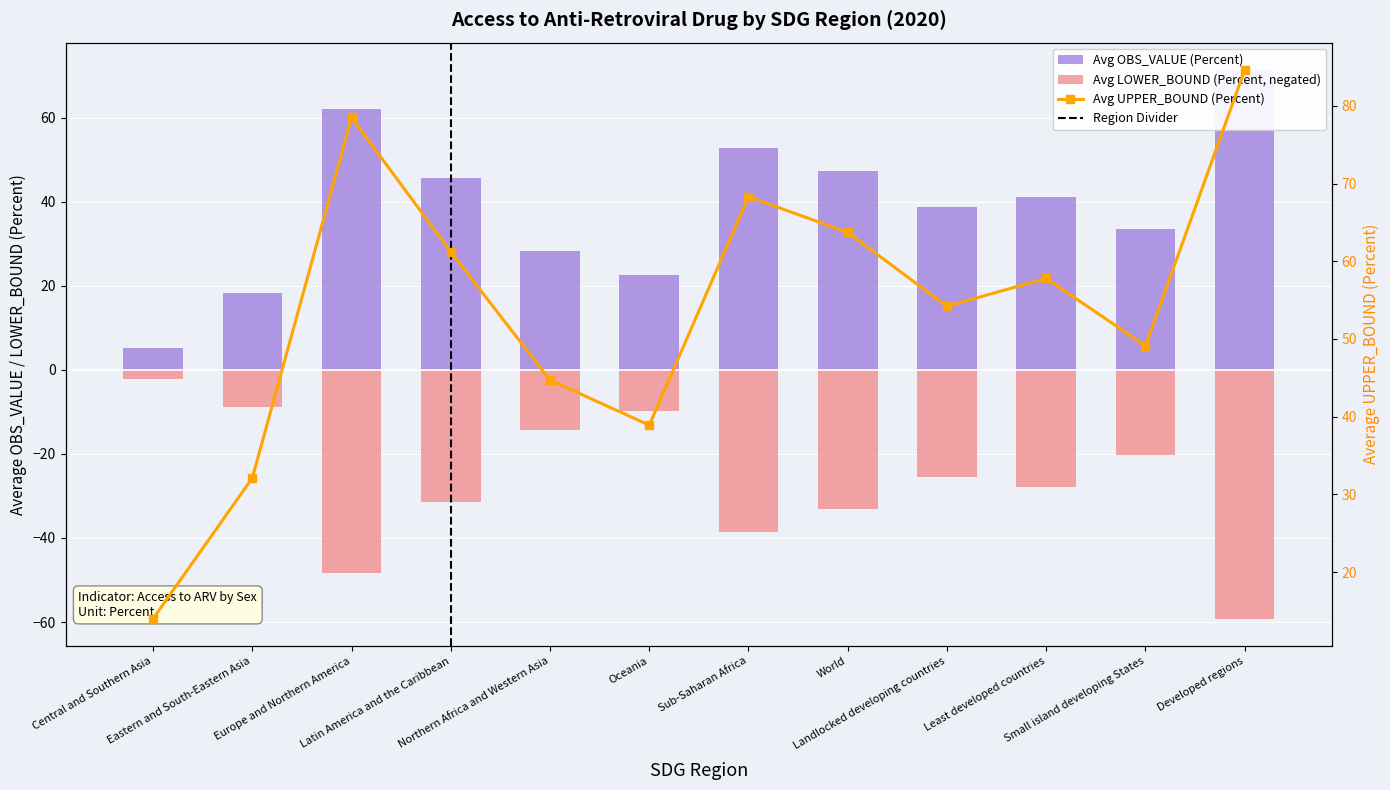

What is the sum of all Avg UPPER_BOUND (Percent) values?

647.1